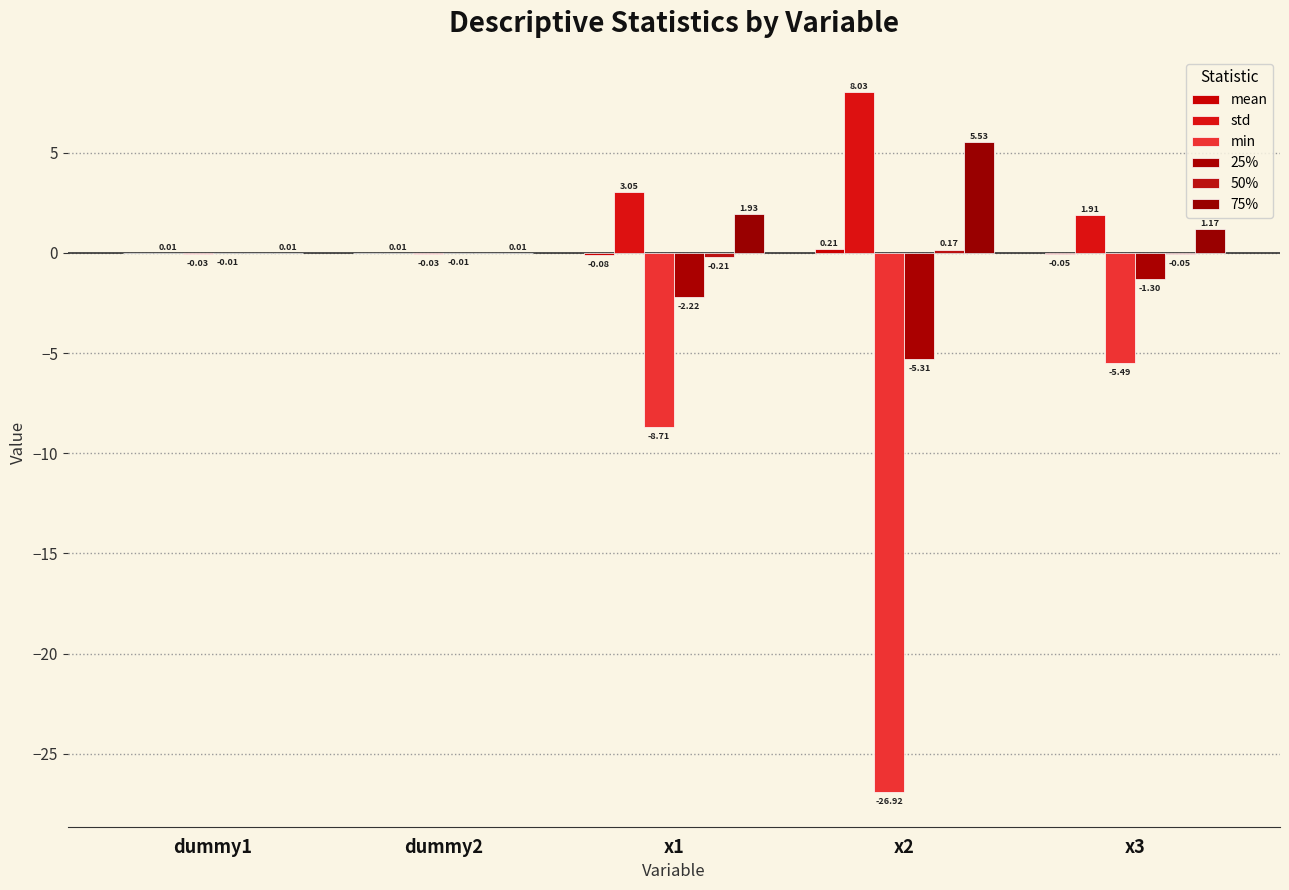

List the labels in order of mean value, largest first.

x2, dummy1, dummy2, x3, x1